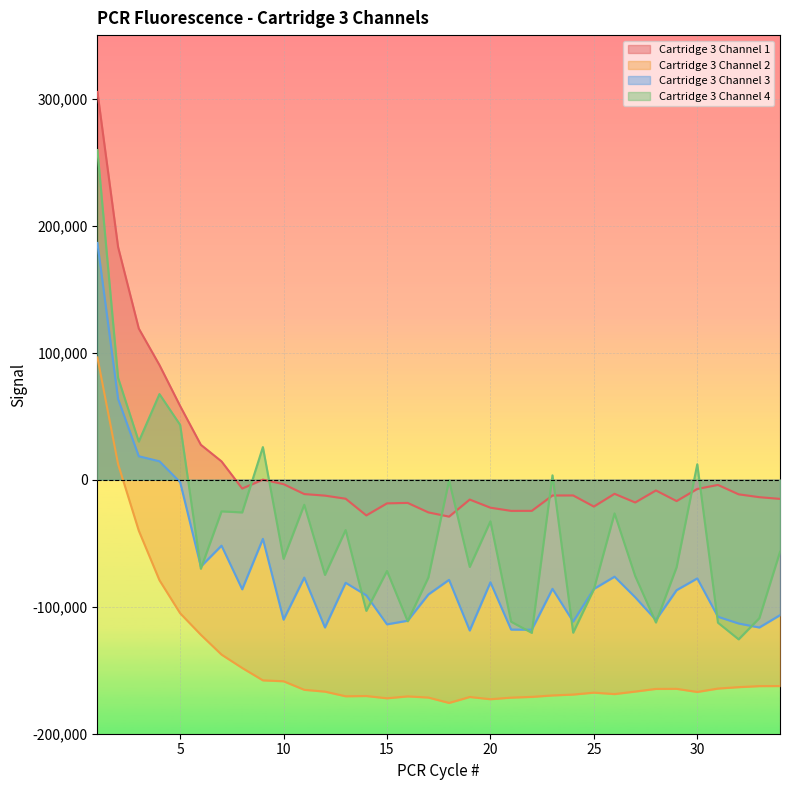

List the series in order of their peak value, highest first.

Cartridge 3 Channel 1, Cartridge 3 Channel 4, Cartridge 3 Channel 3, Cartridge 3 Channel 2